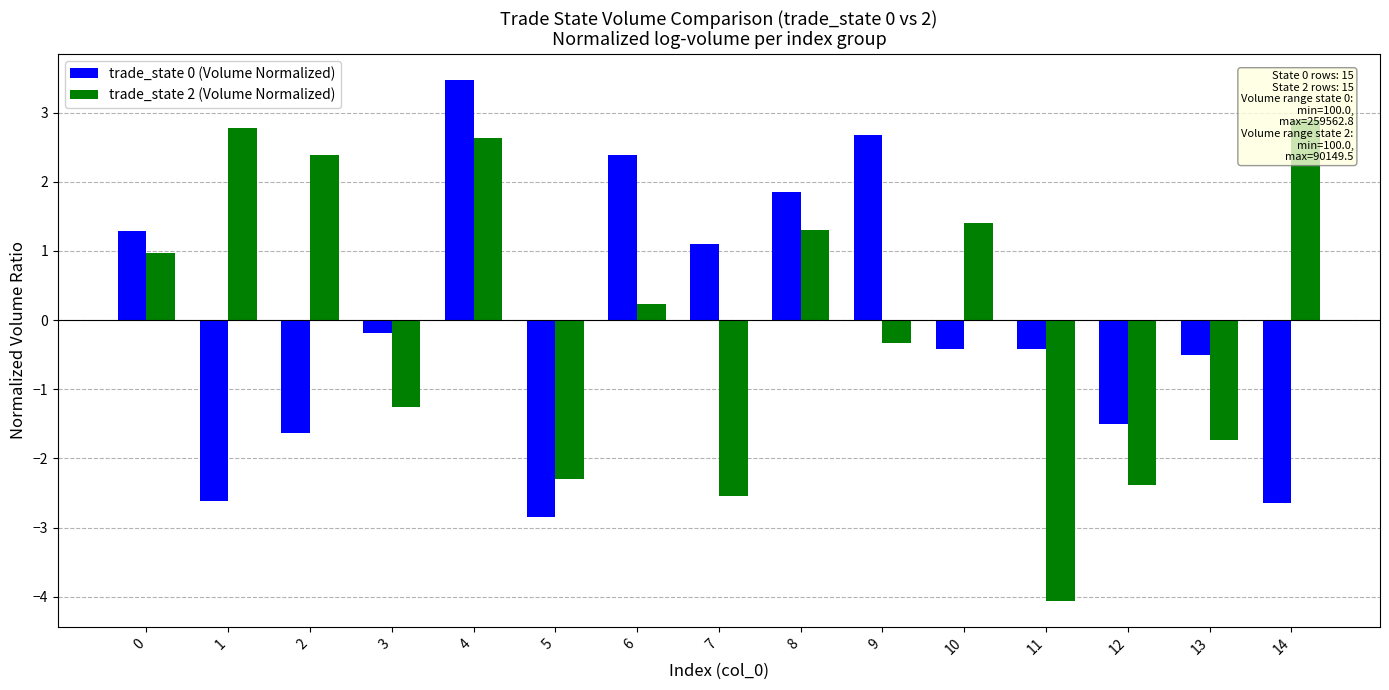

True or false: trade_state 2 (Volume Normalized) has a value of 1.8 at 4.

False